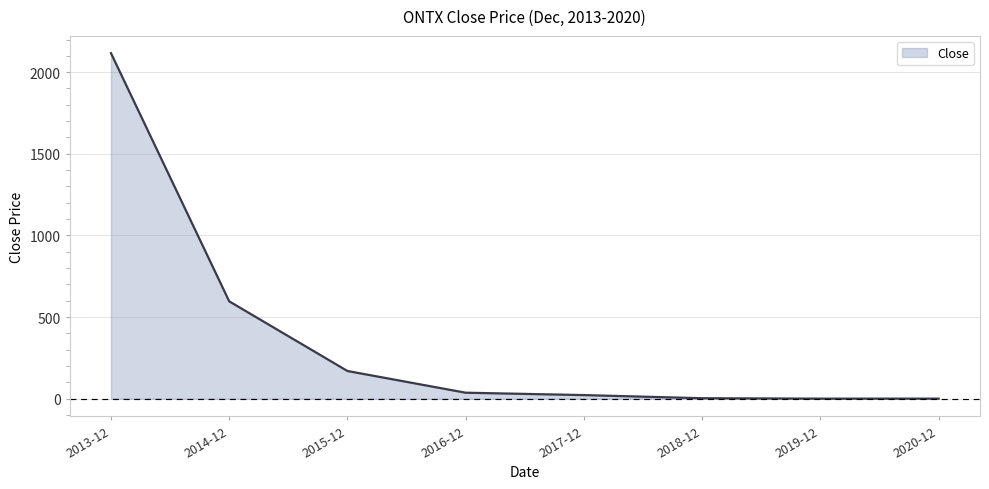

At which label is the value closest to 1058?

2014-12